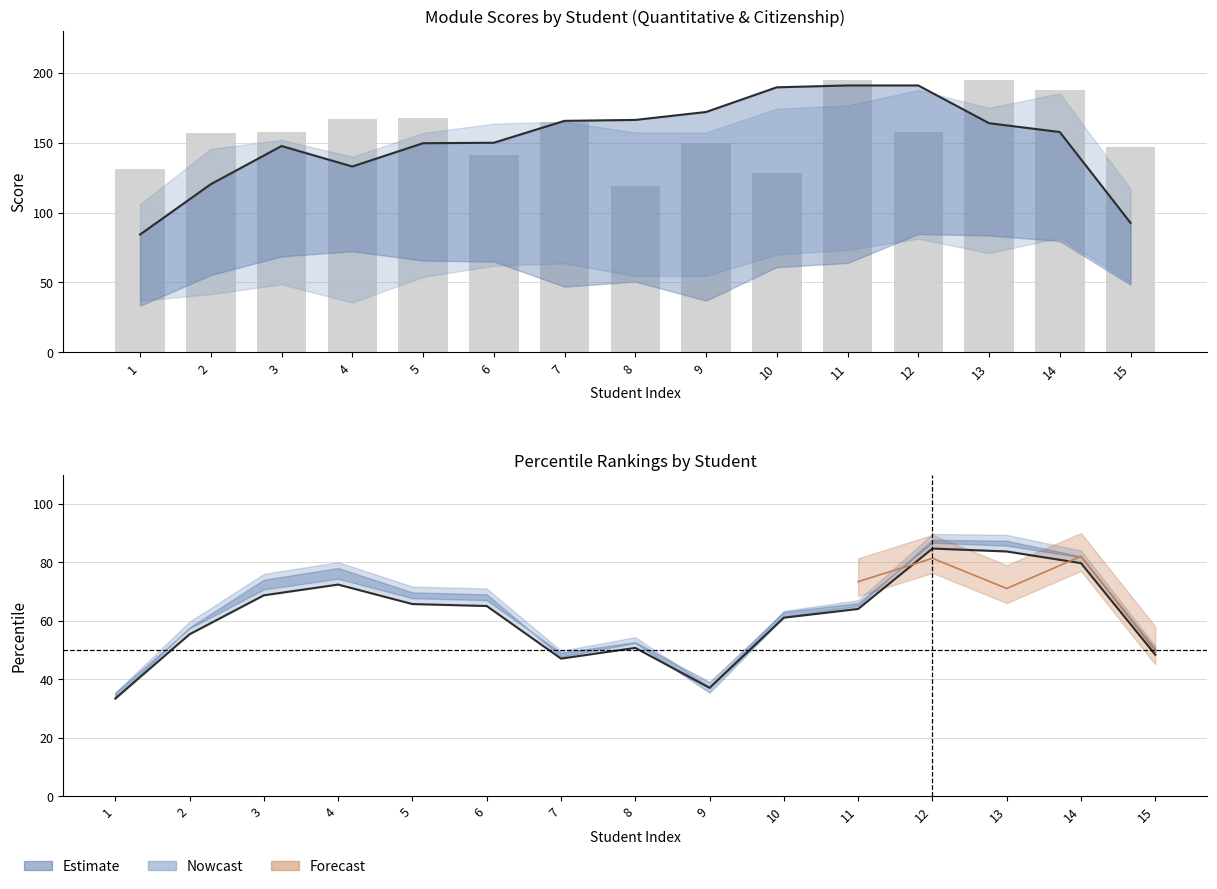

What is the value of the Competencia Ciudadana (smooth) bar at the 11th from the left?

191.0